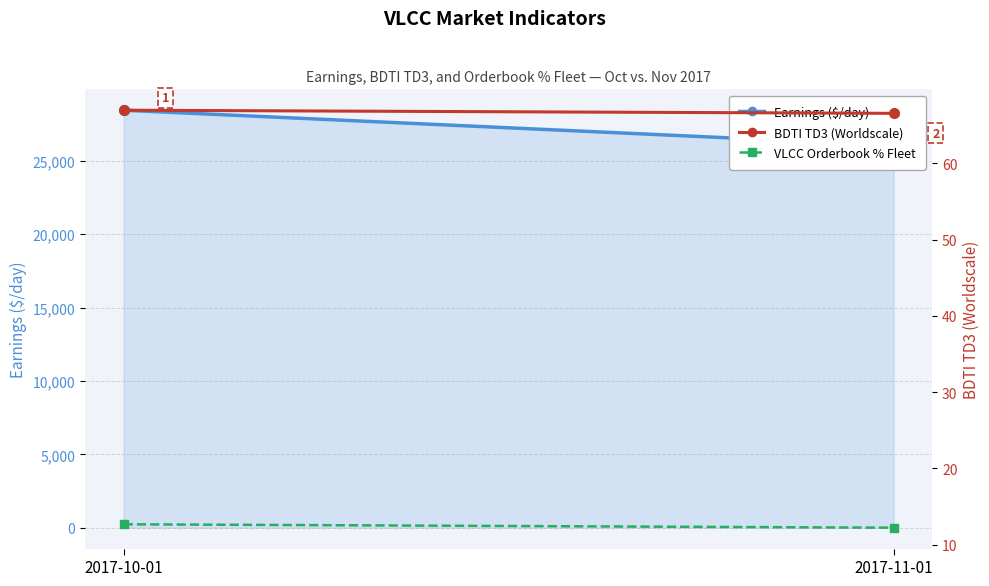

Where does the Earnings ($/day) series first go above 28457?

2017-10-01